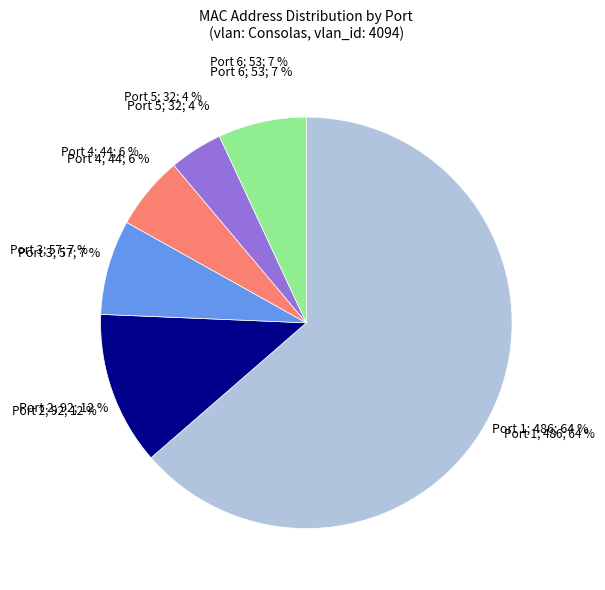

Does any single category account for the majority?

Yes